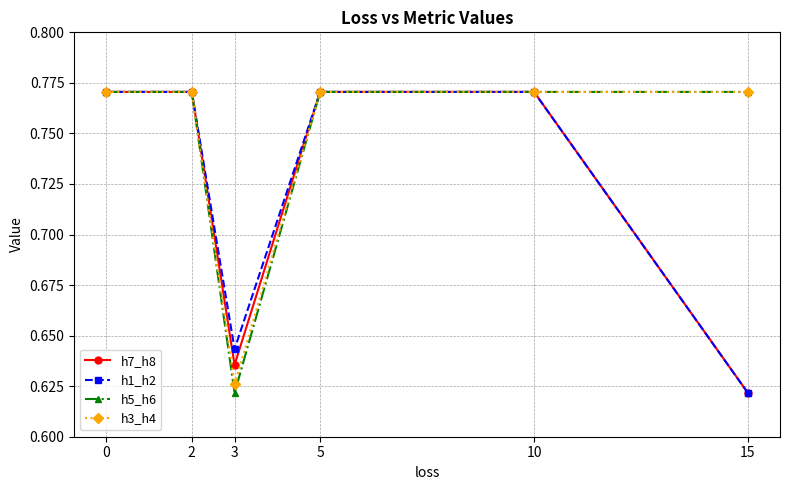

The value of h3_h4 at 10 is 1.3. True or false?

False